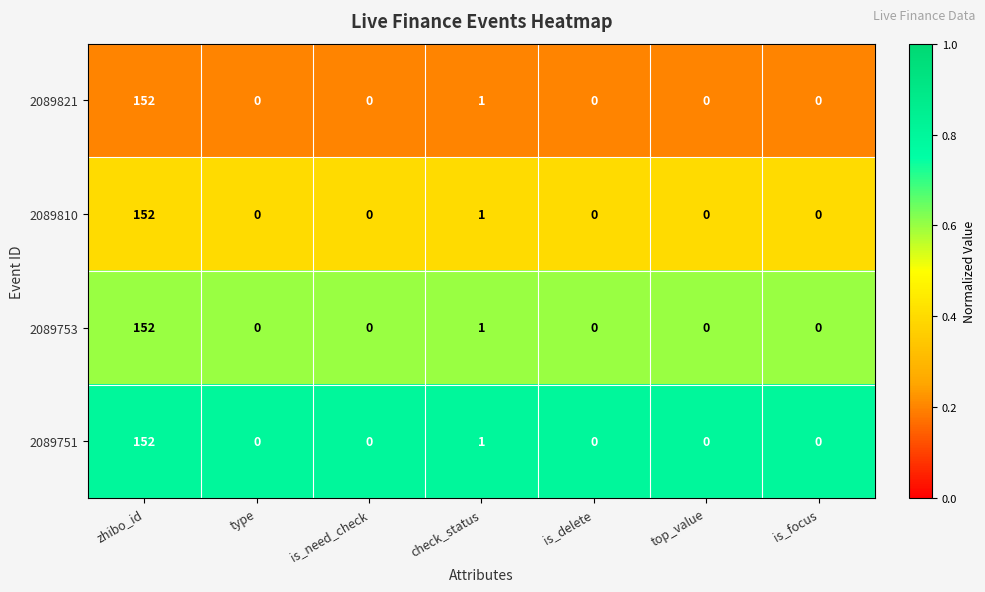

What is the greatest value displayed?

152